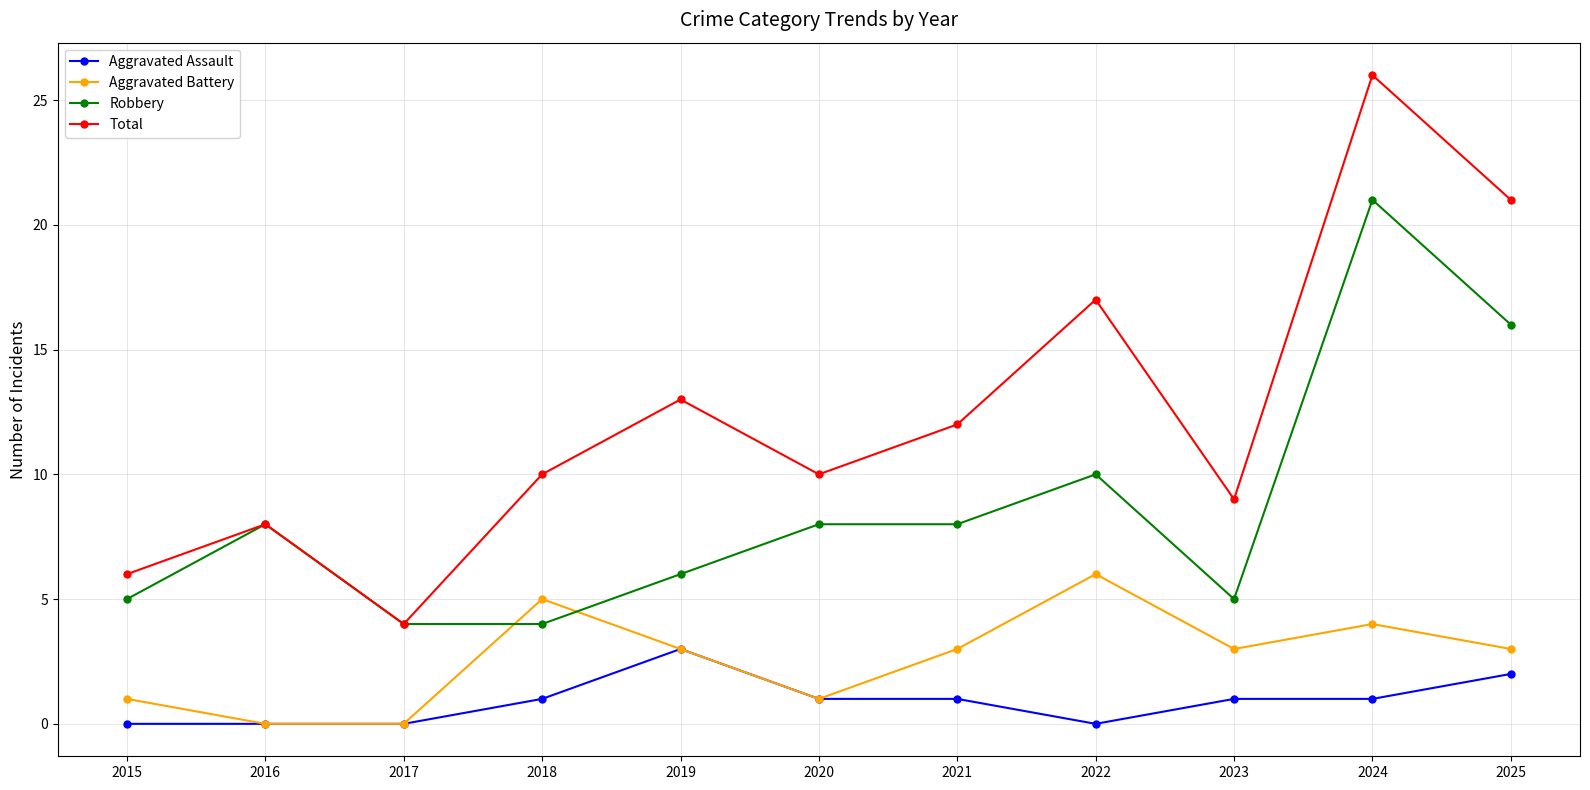

What are all the series names shown in the legend?

Aggravated Assault, Aggravated Battery, Robbery, Total